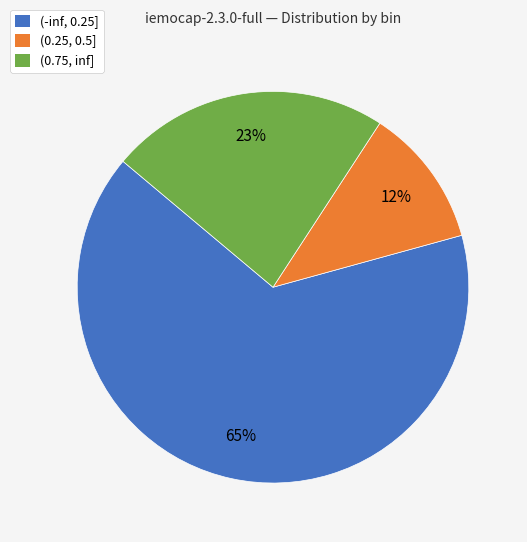

How many slices are in this pie chart?

3